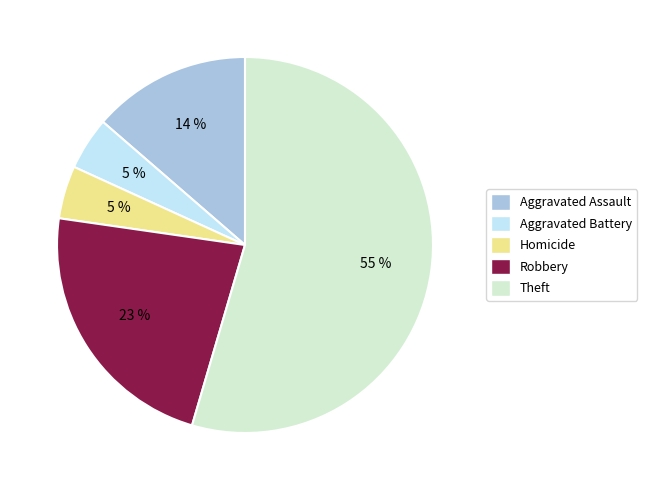

Is there any slice that represents more than half of the pie?

Yes